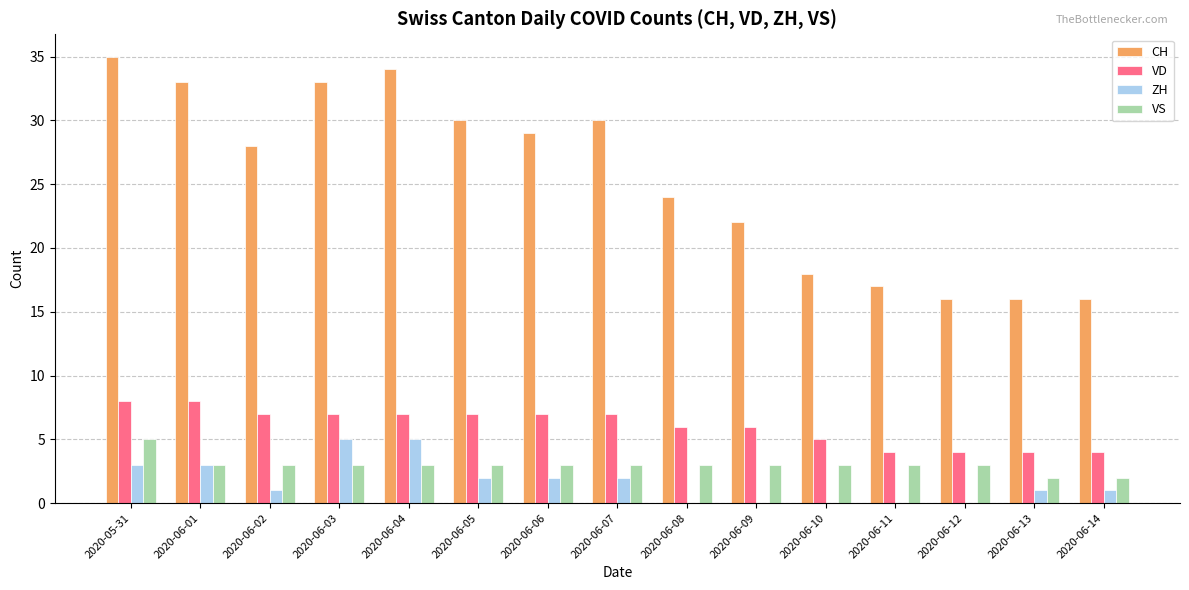

What value does the VS series have at 2020-06-09?

3